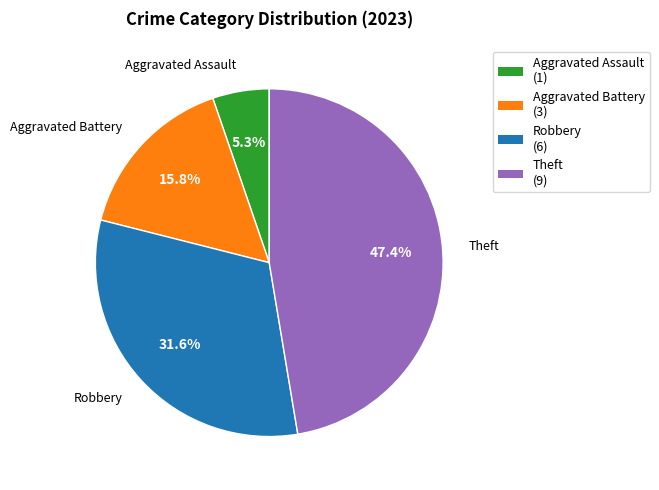

Between Robbery (6) and Aggravated Assault (1), which is larger?

Robbery (6)